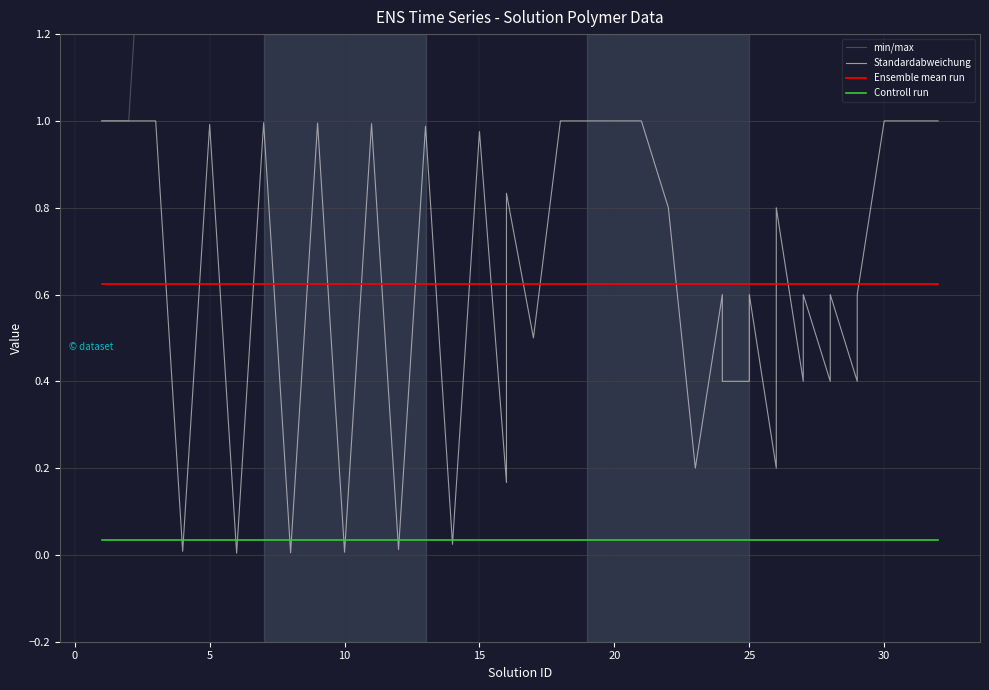

Is the value of Ensemble mean run at 29 greater than the value of Standardabweichung at 36?

Yes